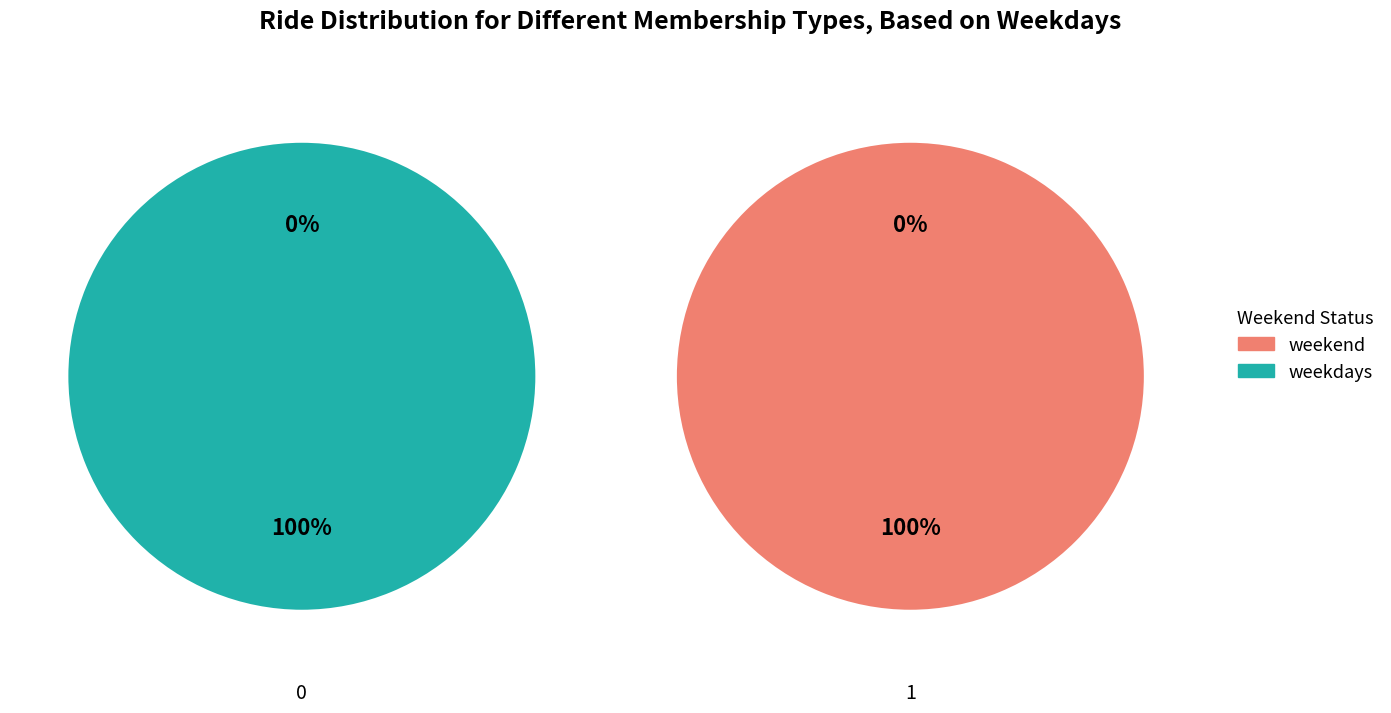

Which slice is the largest?

1